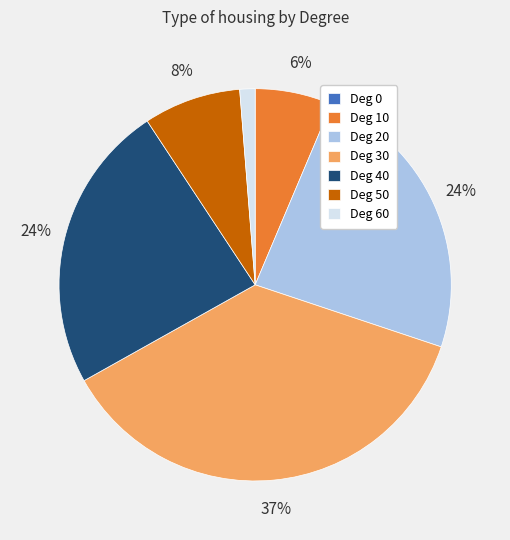

To the nearest percent, what percentage of the pie is Deg 30?

37%